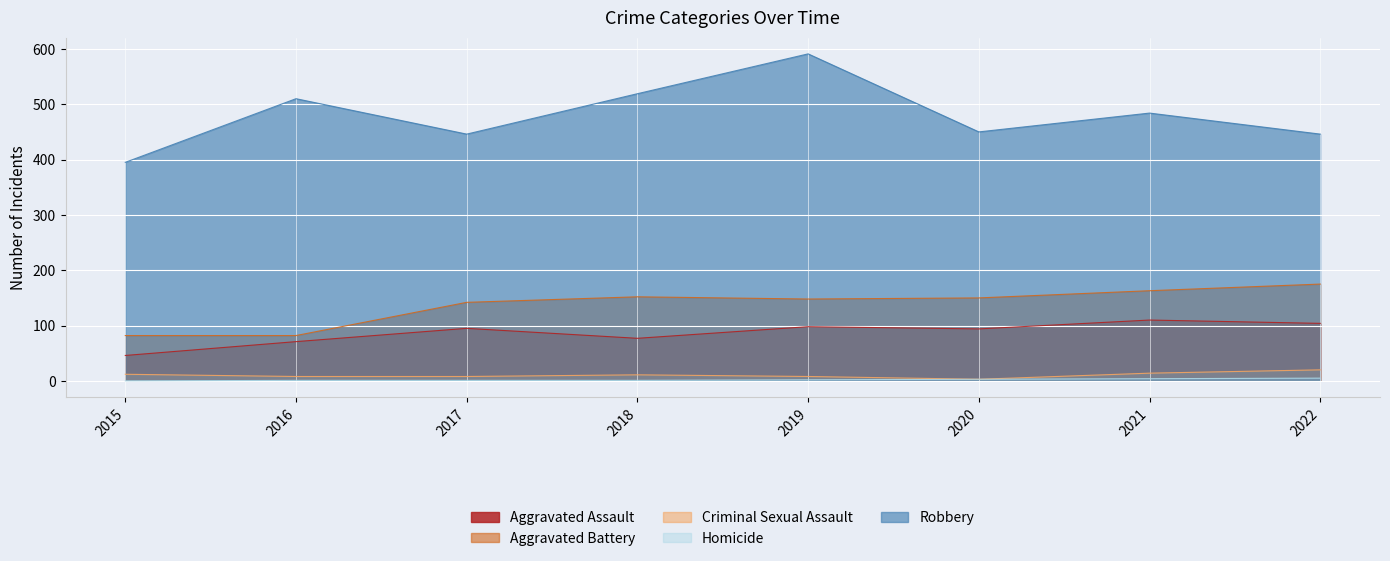

True or false: Criminal Sexual Assault and Homicide intersect in this chart.

False